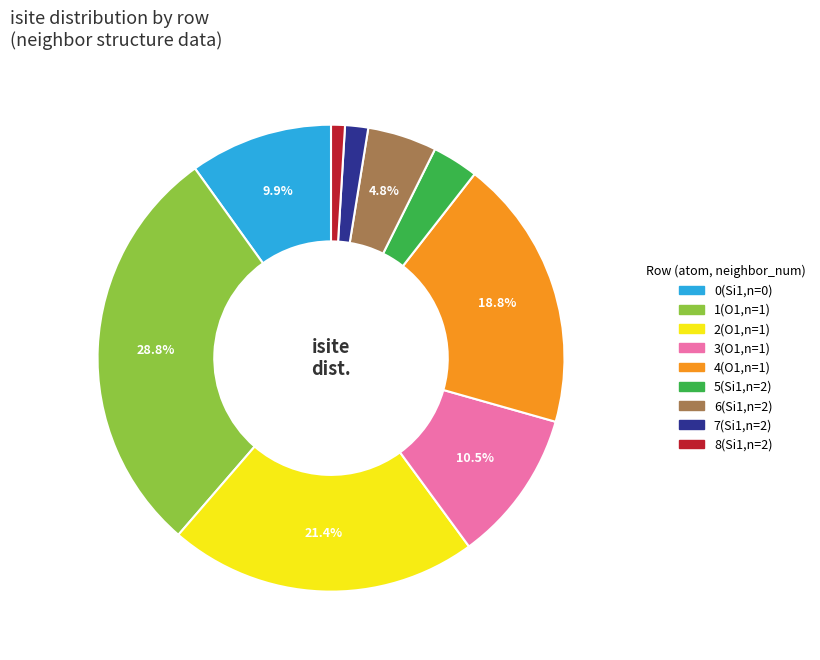

Is there any slice that represents more than half of the pie?

No